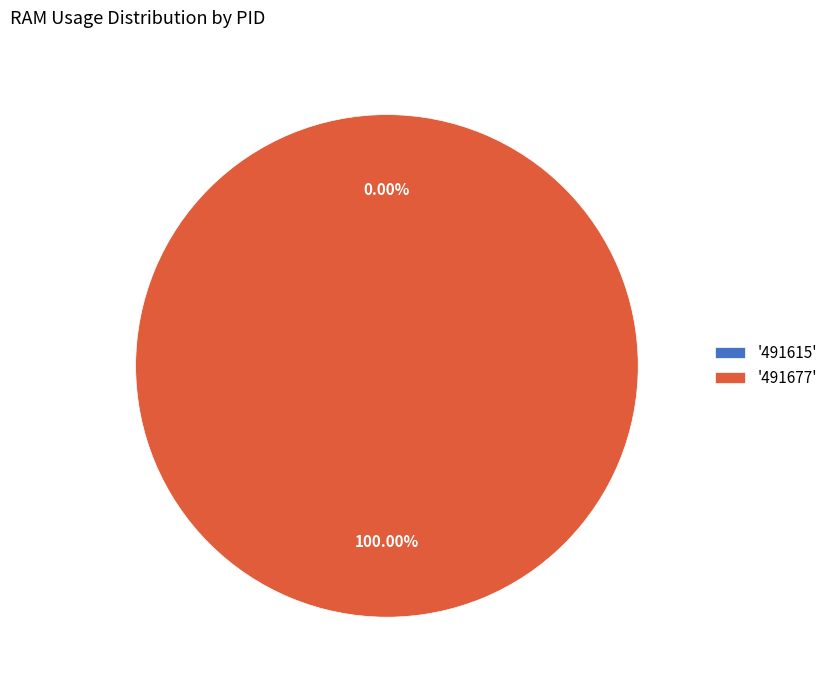

Is 491615 the majority of the pie?

No